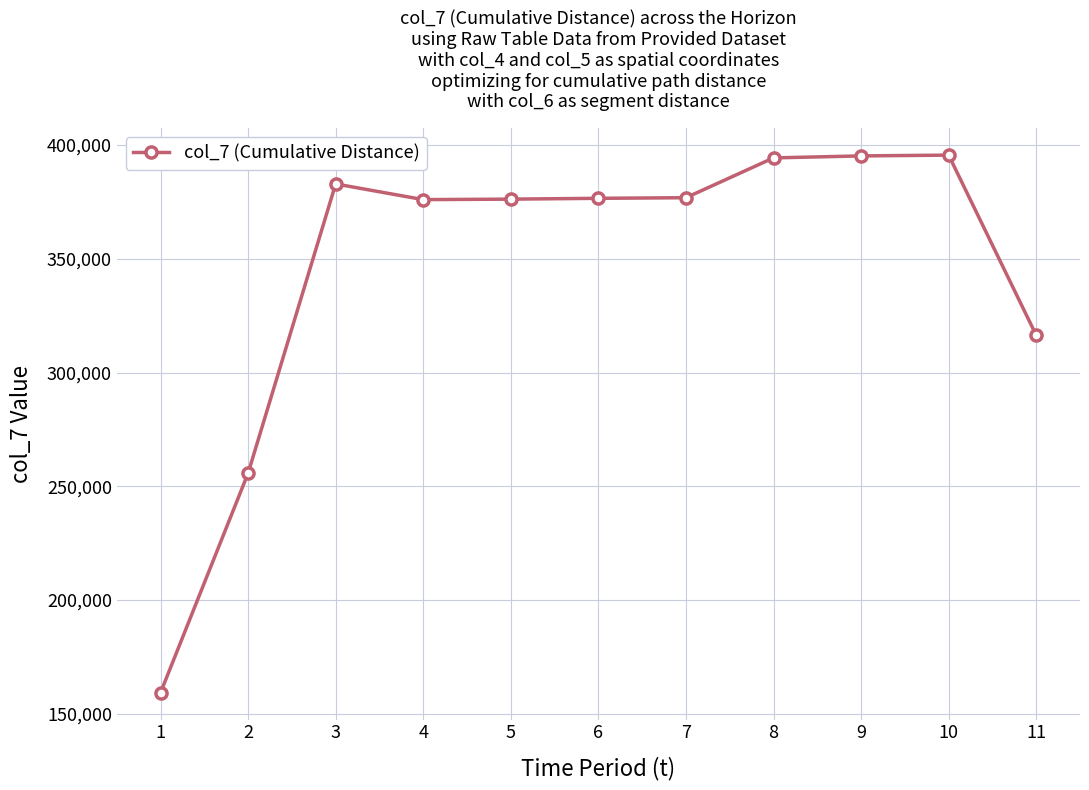

The value at 9 is 395220. True or false?

True